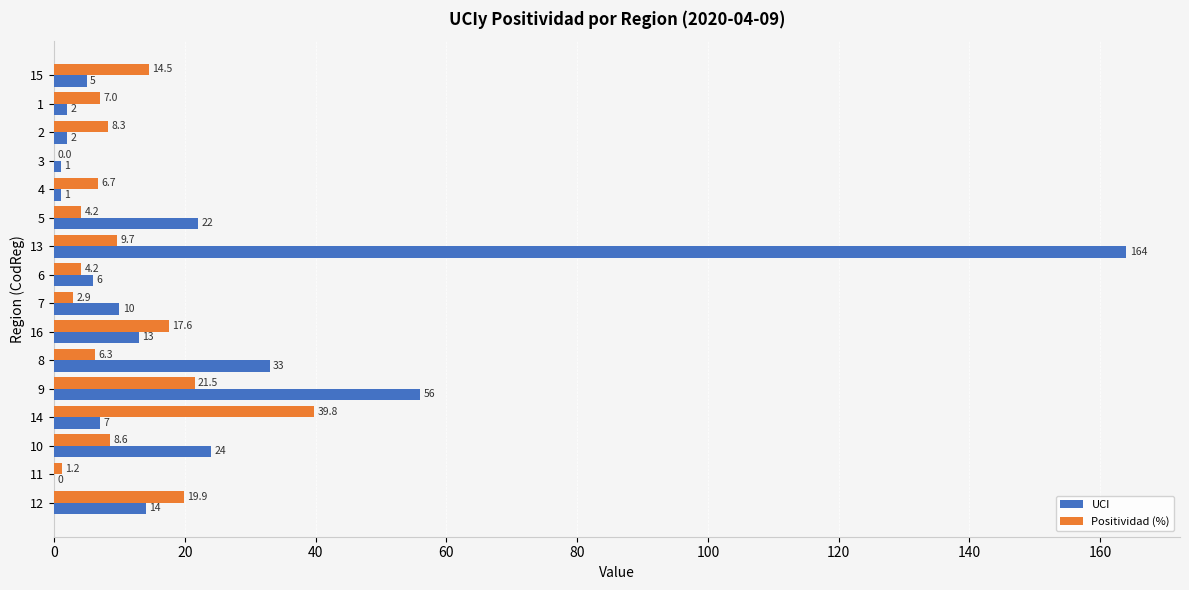

What is the maximum value shown in the chart?

164.0